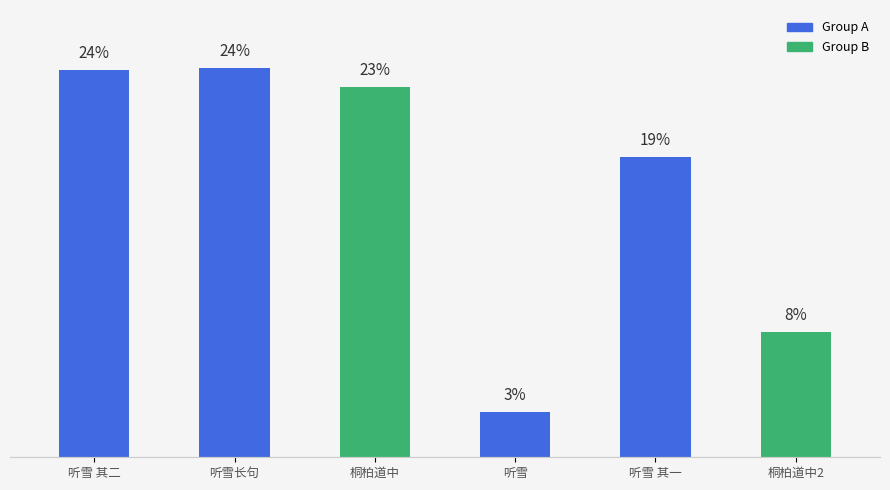

Rank the categories by value from highest to lowest.

听雪长句, 听雪 其二, 桐柏道中, 听雪 其一, 桐柏道中2, 听雪